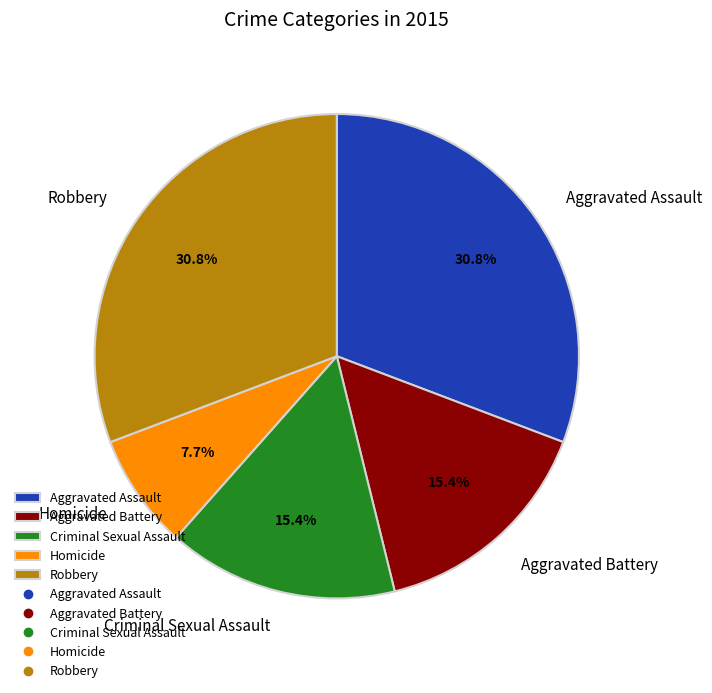

What is the smallest slice in the pie chart?

Homicide